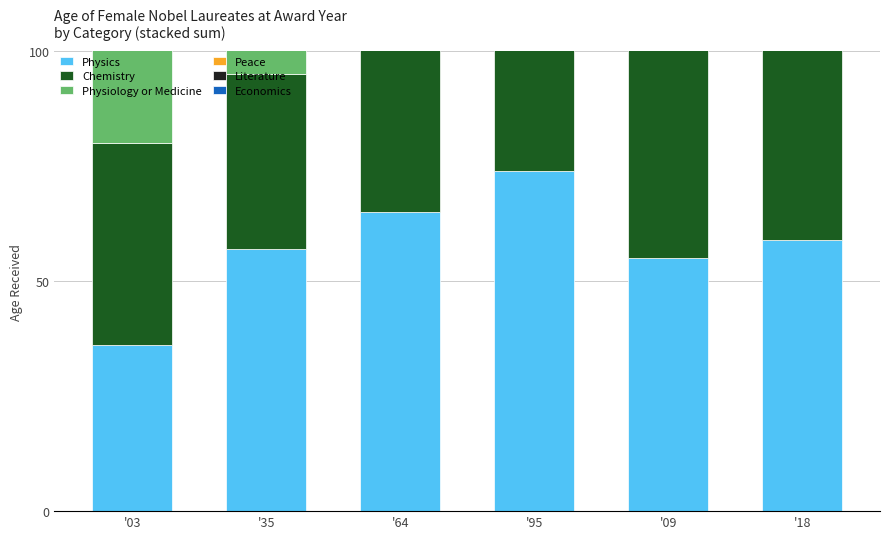

True or false: Economics has a value of 58 at '95.

True